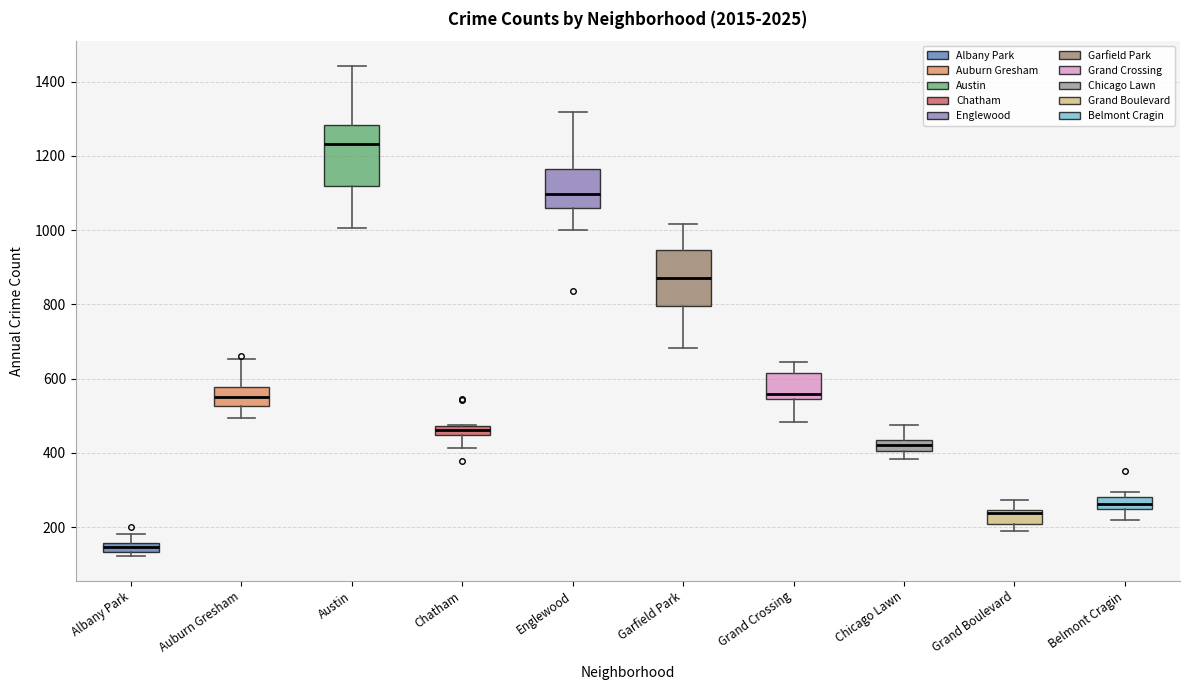

Which box's median line is the lowest?

Albany Park